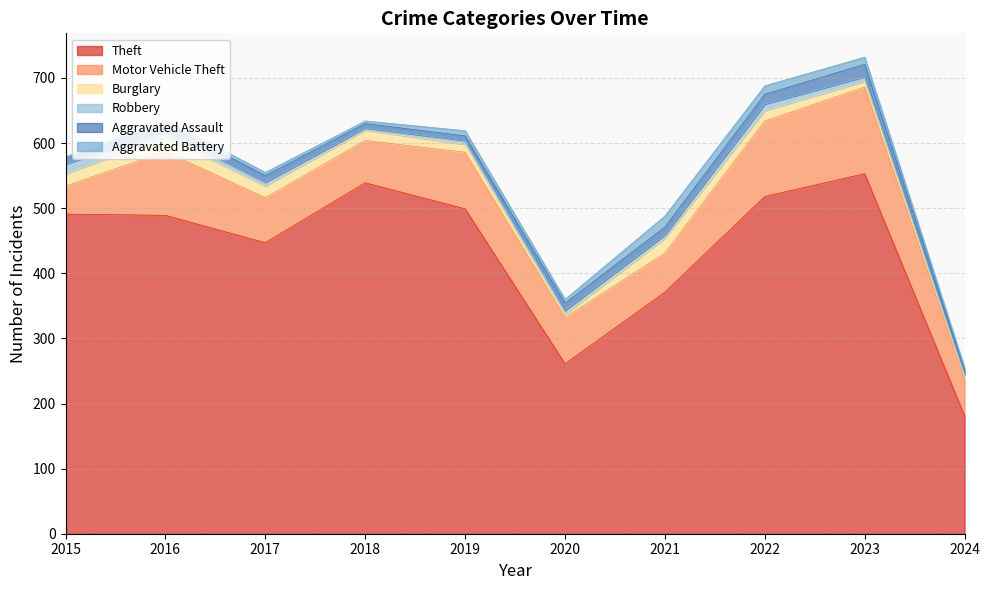

What is the difference between the highest and lowest values at 2021?

366